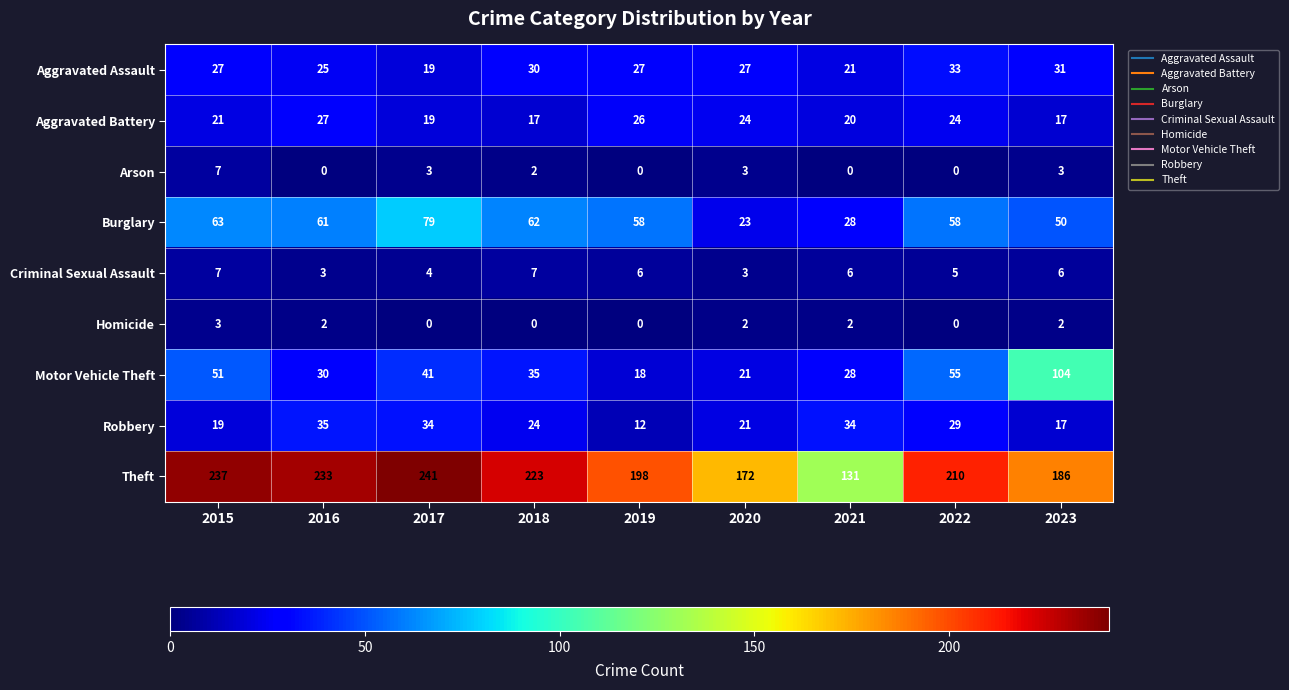

At which label does Motor Vehicle Theft reach its minimum?

2019